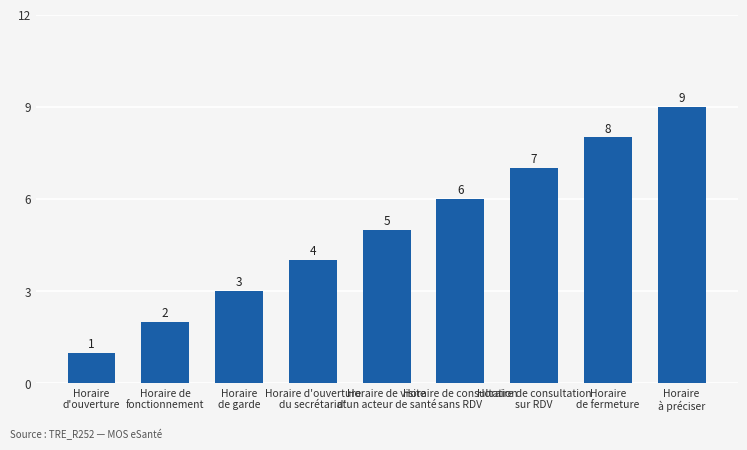

Which label corresponds to the smallest value in the chart?

Horaire
d'ouverture